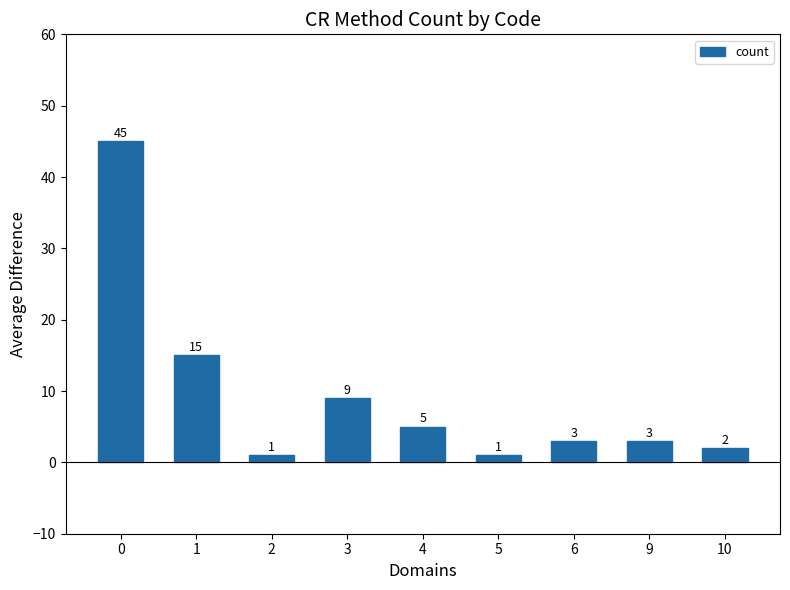

Reading right to left, what are all the values shown in this chart?

2	3	3	1	5	9	1	15	45